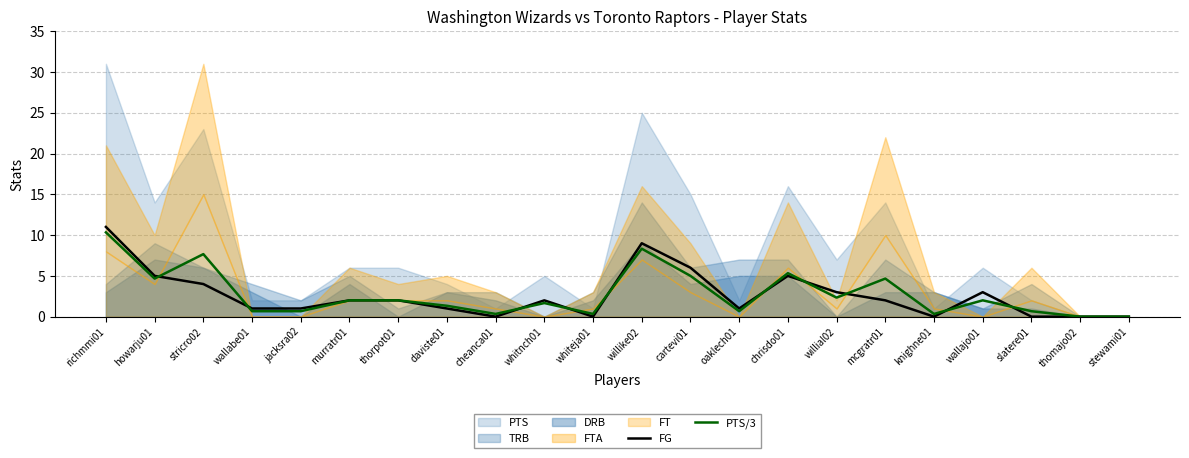

At which label is FG closest to 5?

howarju01